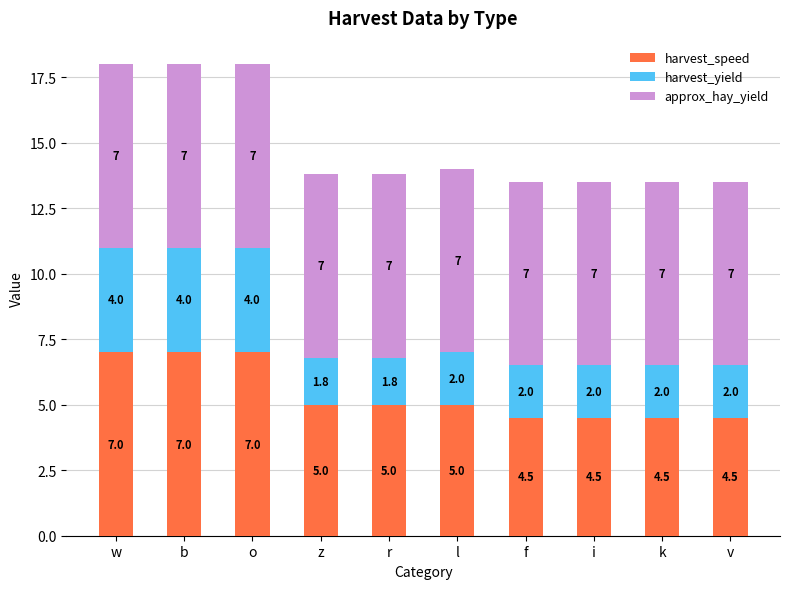

Is it true that harvest_speed equals 10.7 at w?

False